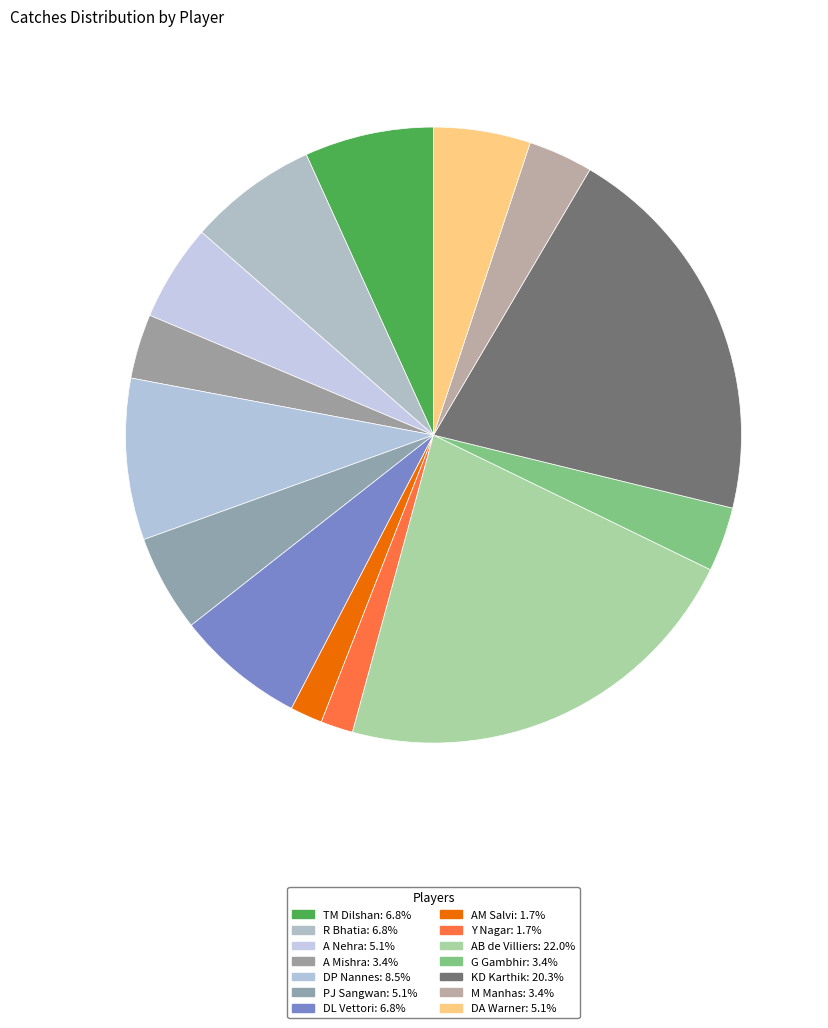

Count the number of slices in the pie.

14